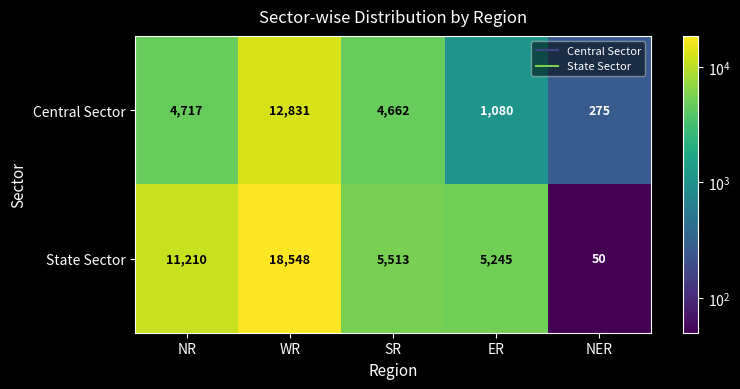

At how many categories does at least one series exceed 12984?

1